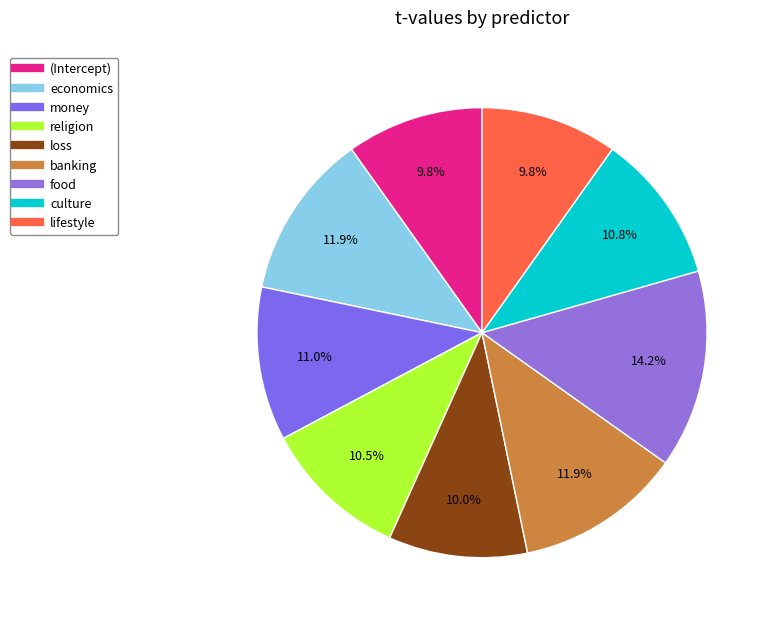

What percentage do food and culture together represent?

25.0%